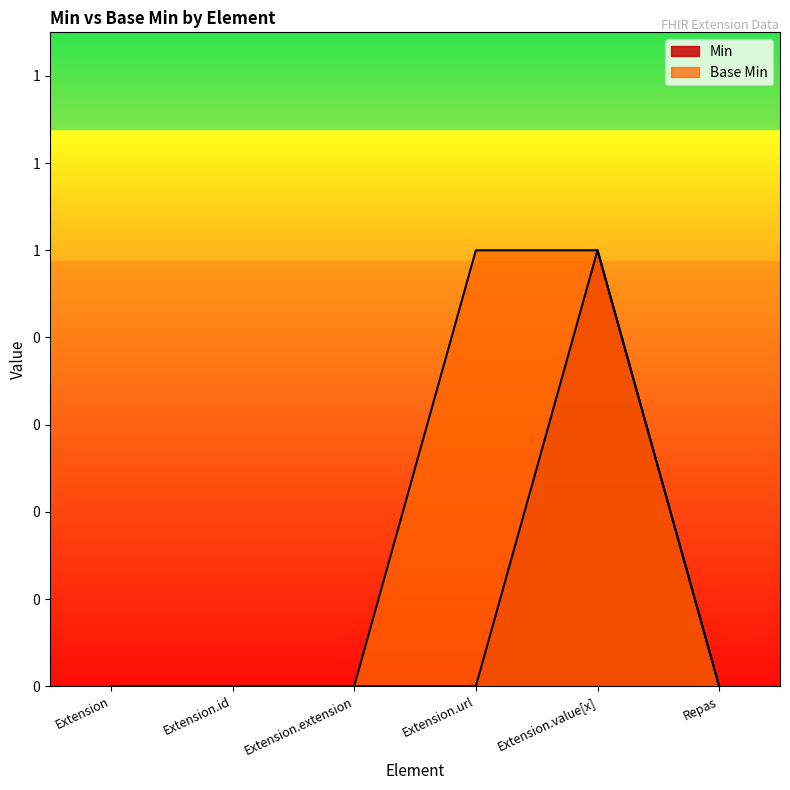

At which category does the chart reach its minimum across all series?

Extension